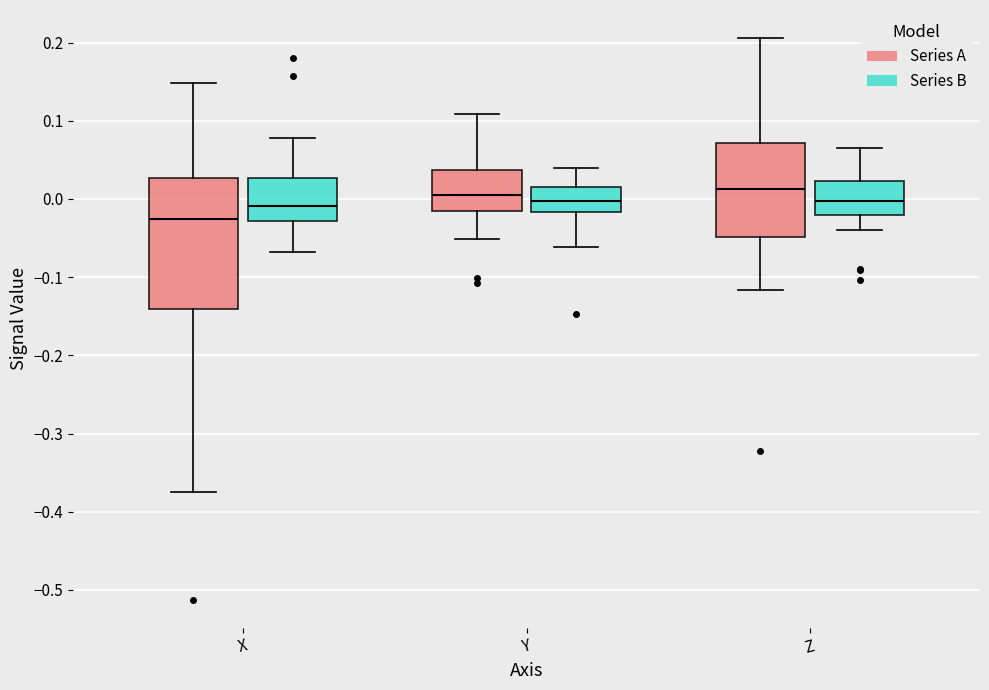

Where does the median line of the box for Y (Series A) sit on the y-axis? The values are not printed on the chart, so give them approximately, as read against the axis.

0.00